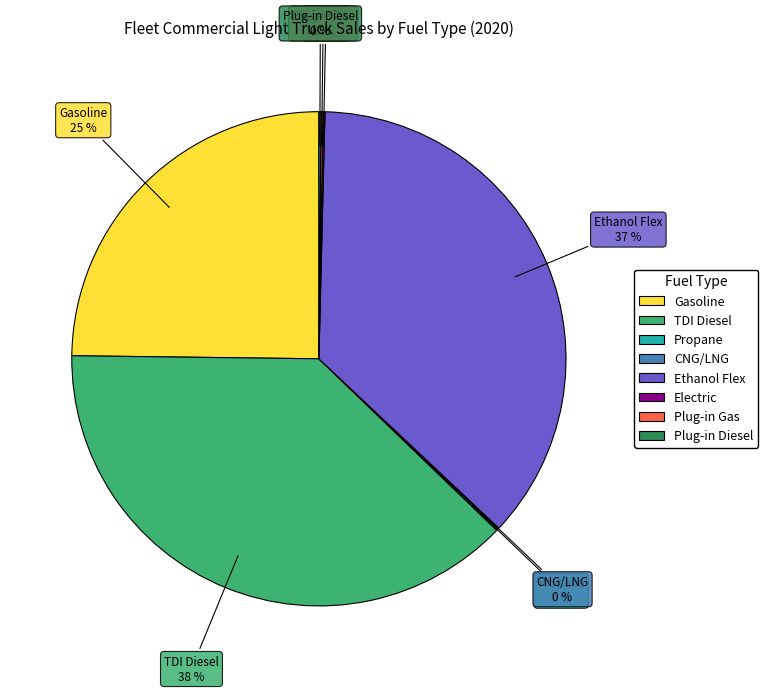

Which slice is the largest?

TDI Diesel